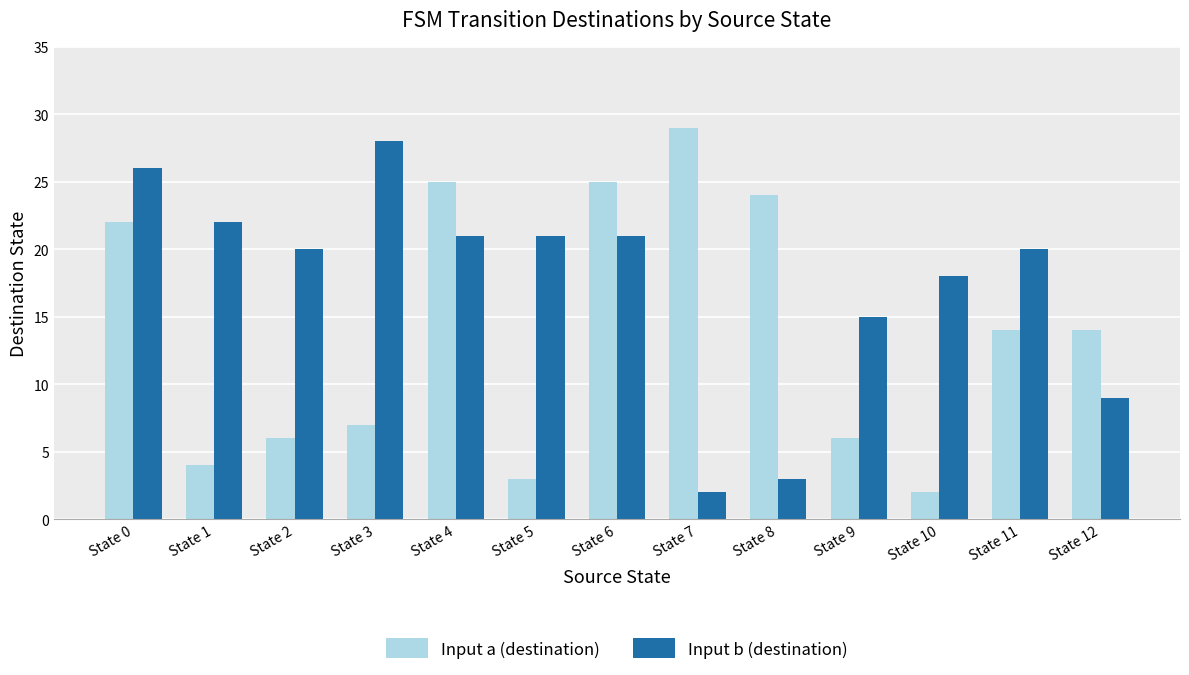

What is the difference between the maximum and second lowest values in the Input b (destination) series?

25